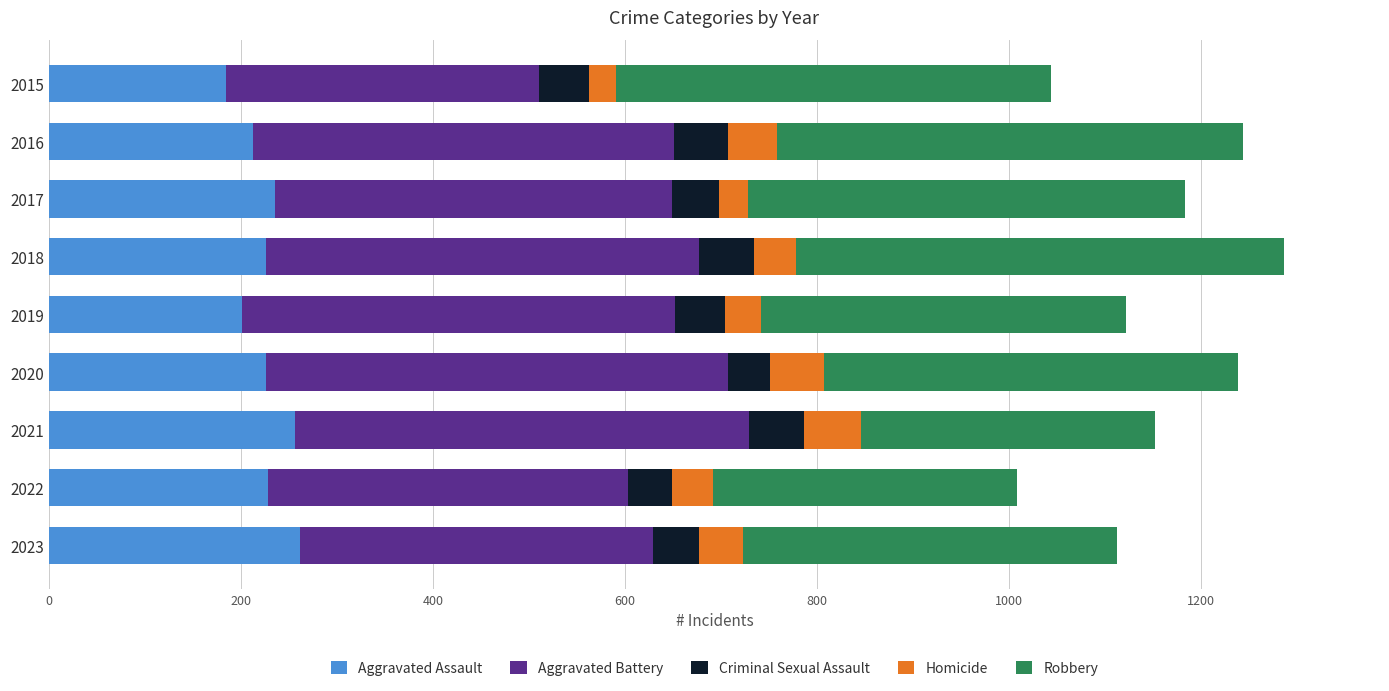

What is the difference between the second highest and minimum values in the Aggravated Assault series?

72